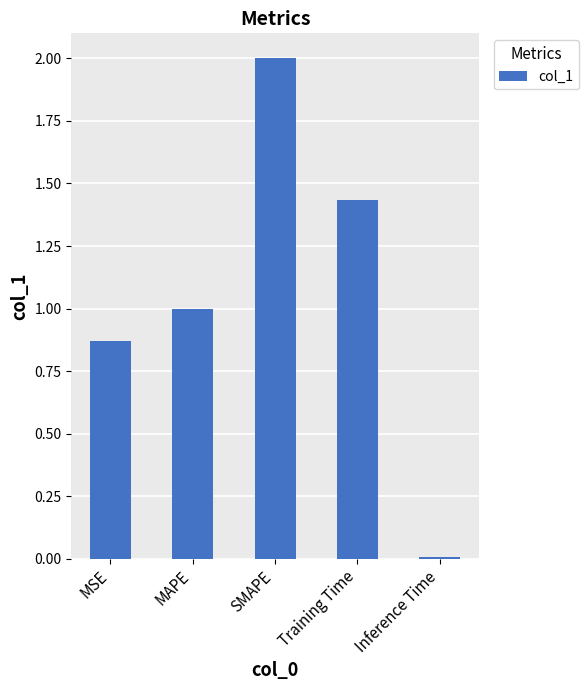

Is it true that the value at SMAPE is 0.9?

False